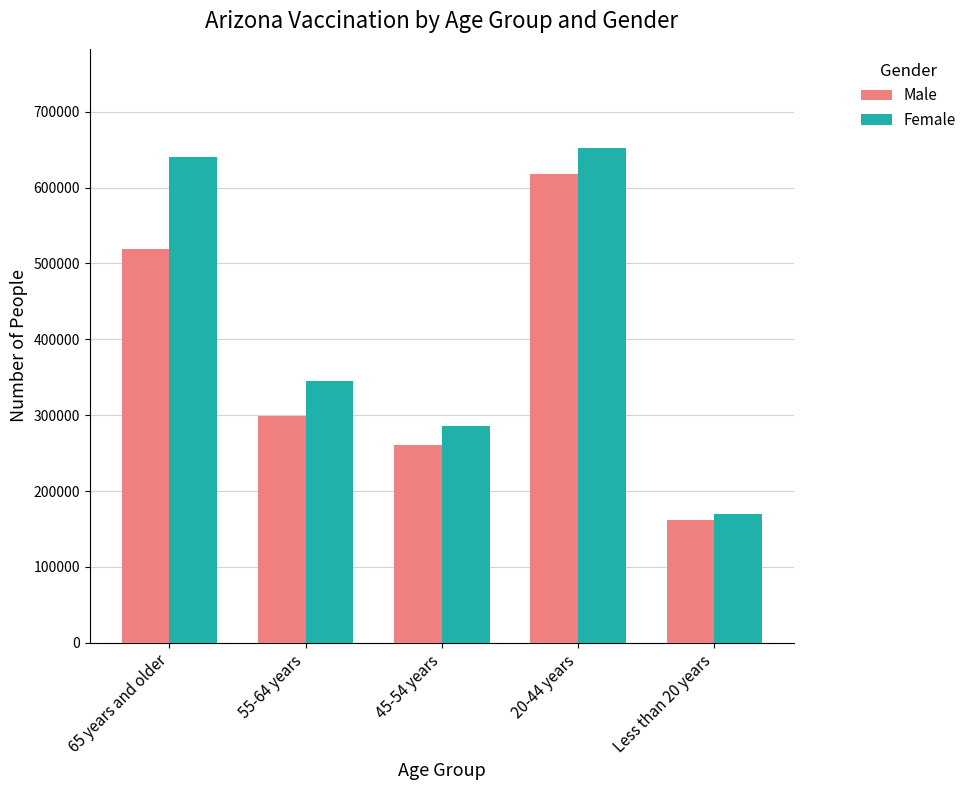

Count the number of data series in this chart.

2